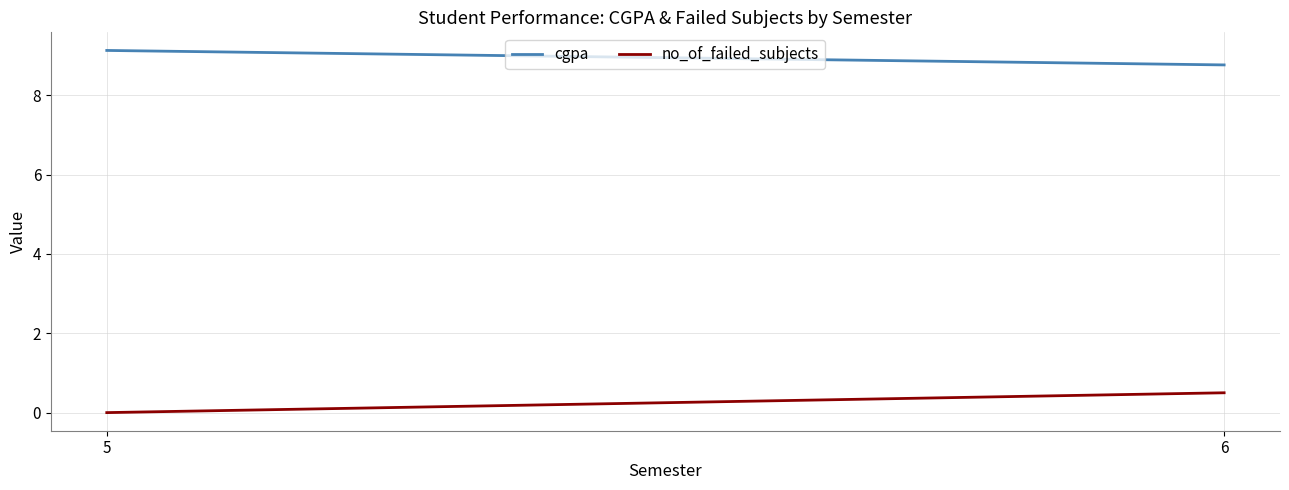

What is the value of the cgpa point at the 2nd from the left?

8.8